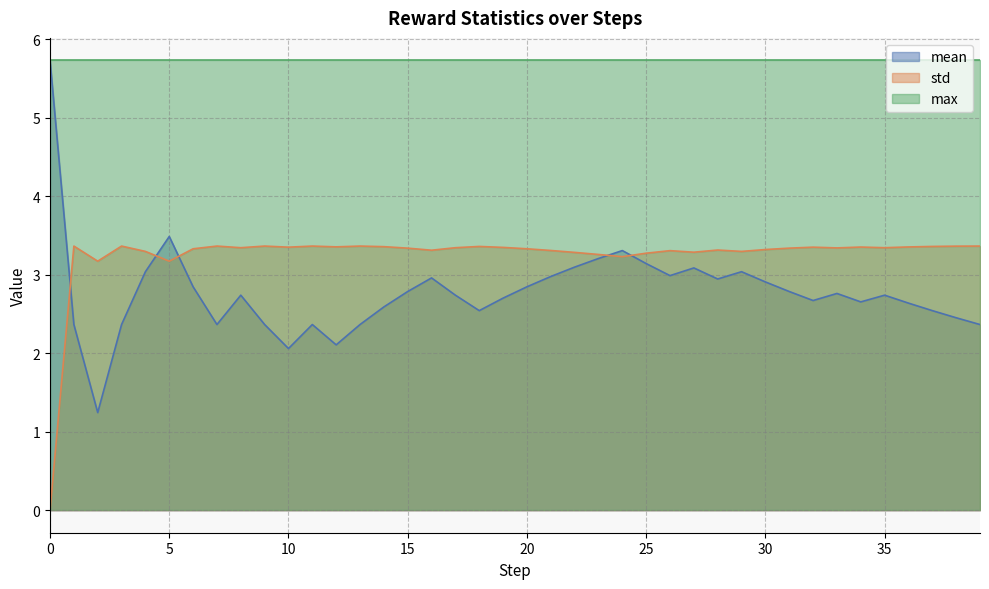

Which series changed the most between 19 and 33?

mean